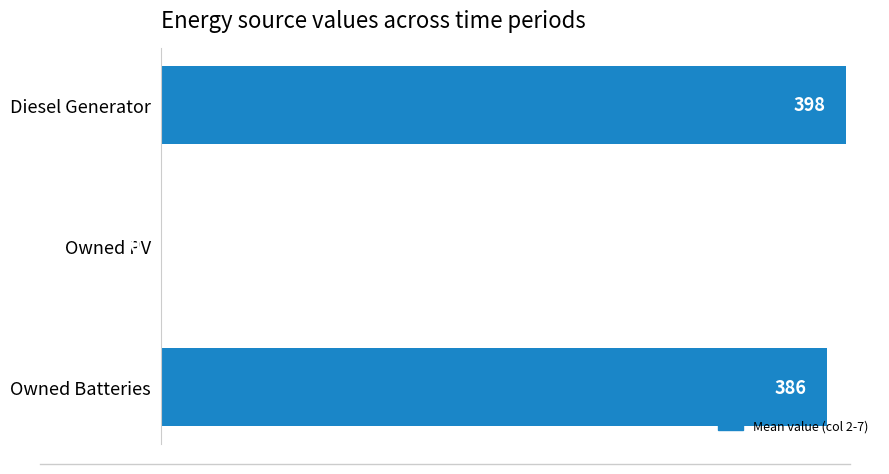

The value at Owned Batteries is 507.9. True or false?

False